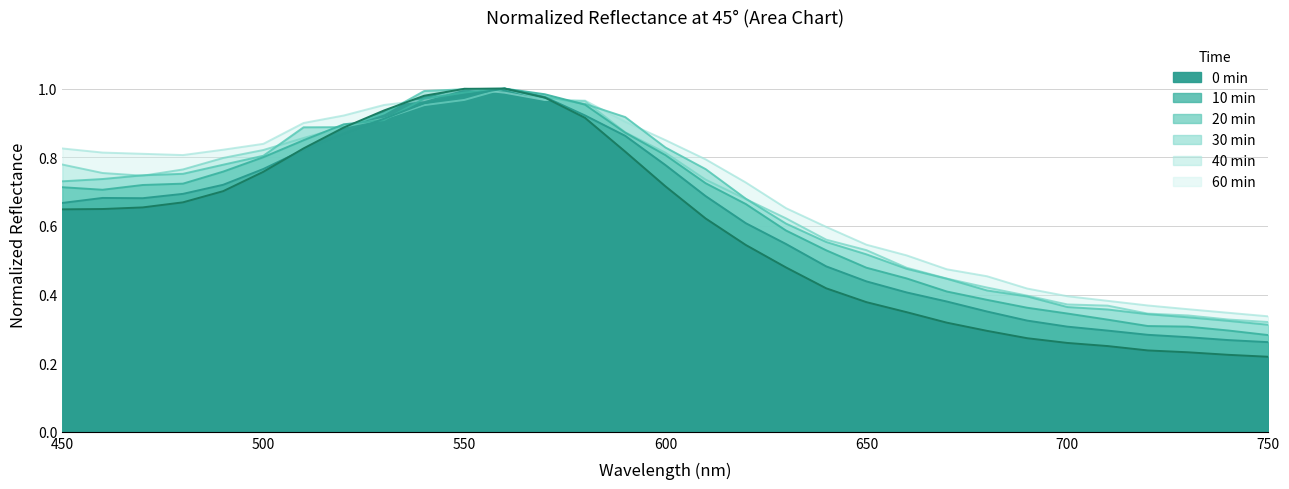

What is the difference between the 0 min values at 630 and 590?

0.3